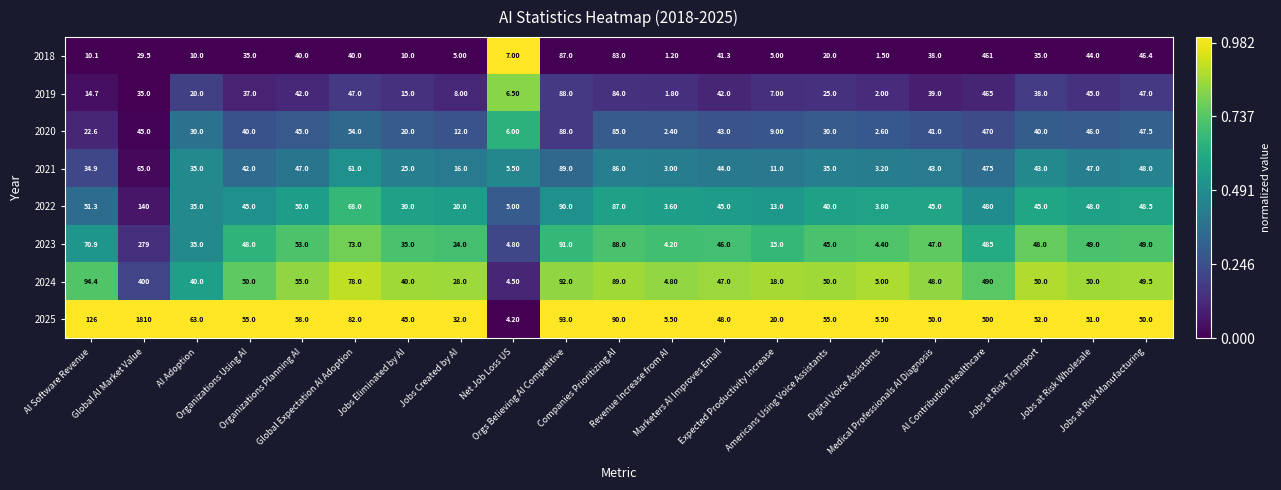

Which series has the largest range (max minus min)?

2025